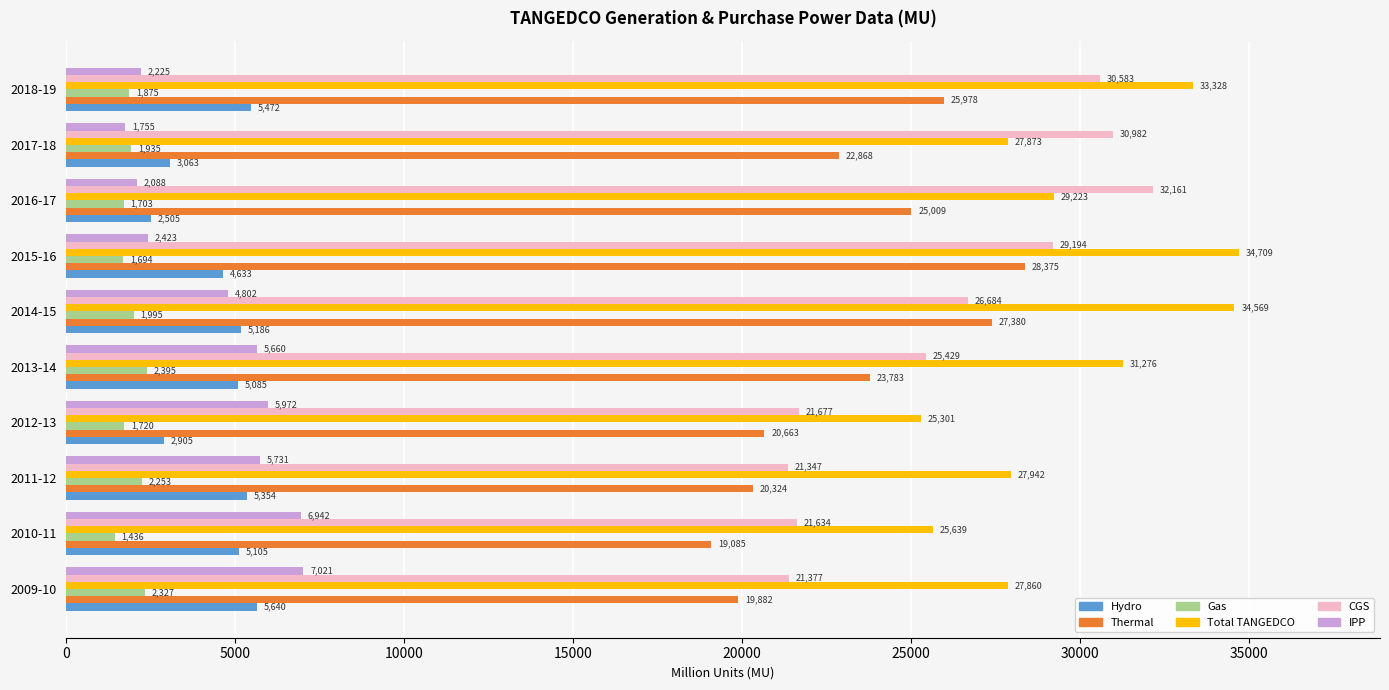

How many values in the CGS series are below 26684?

5